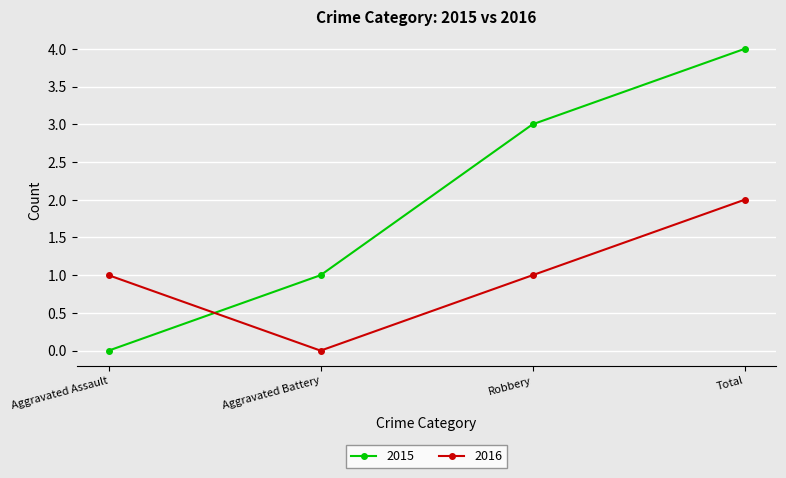

List the series in order of their overall mean, lowest first.

2016, 2015